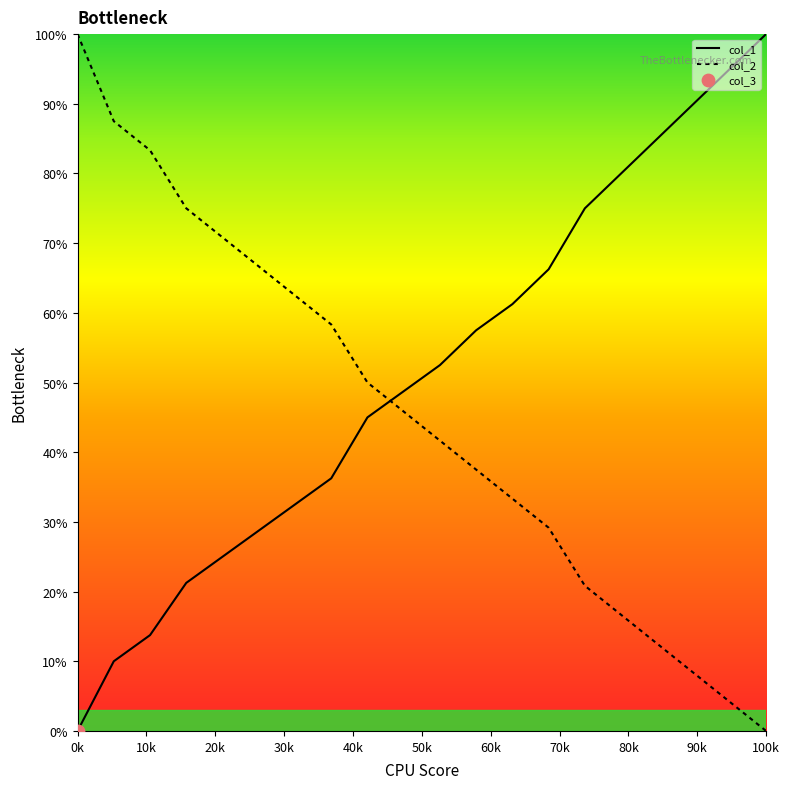

Rank the series by their average value, from lowest to highest.

col_2, col_1